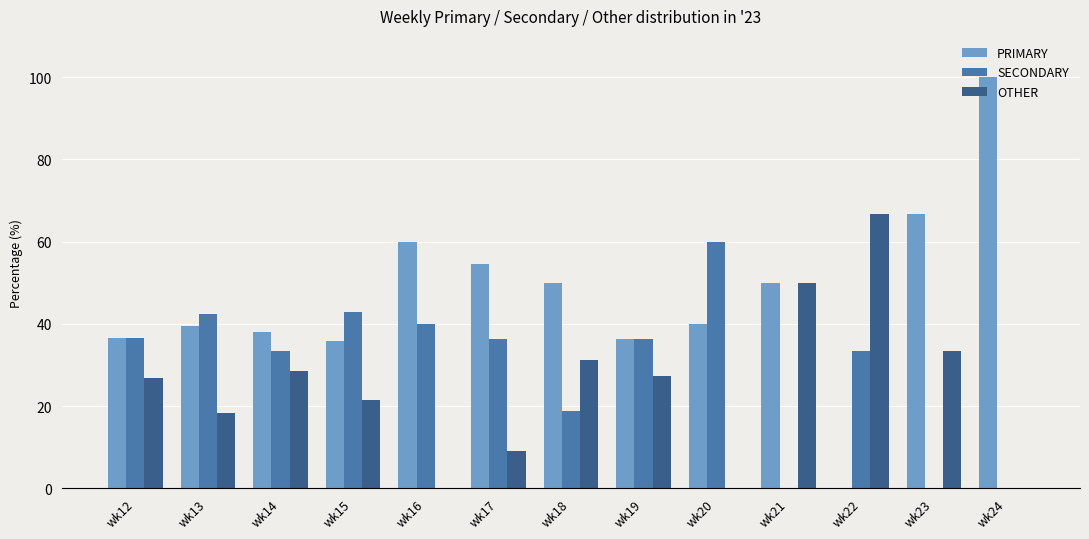

What is the average value of the OTHER series?

24.0